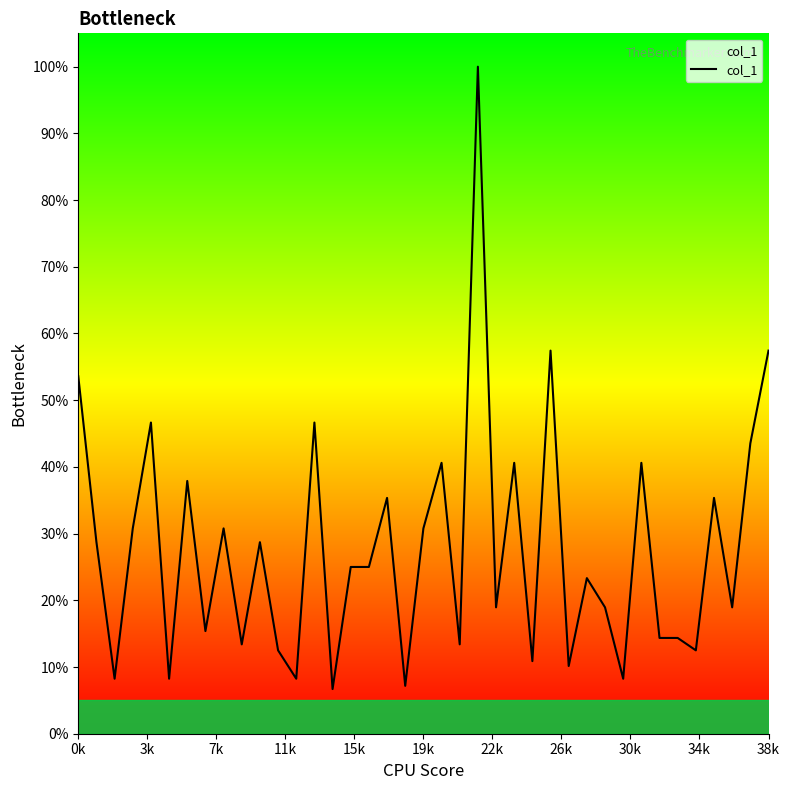

What is the minimum value shown in the chart?

6.7